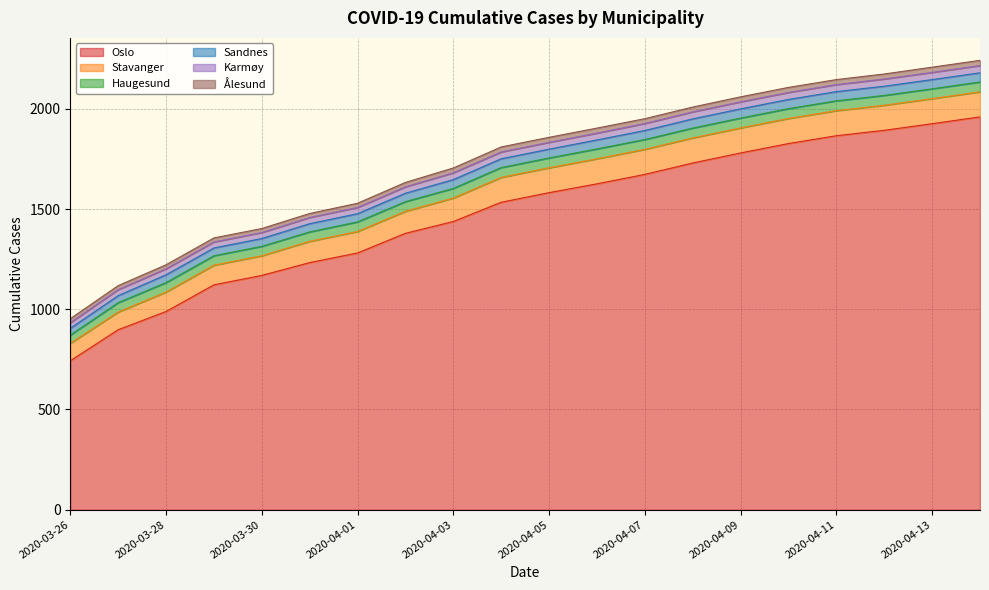

What is the sum of the Stavanger values at 2020-03-27 and 2020-04-14?

213